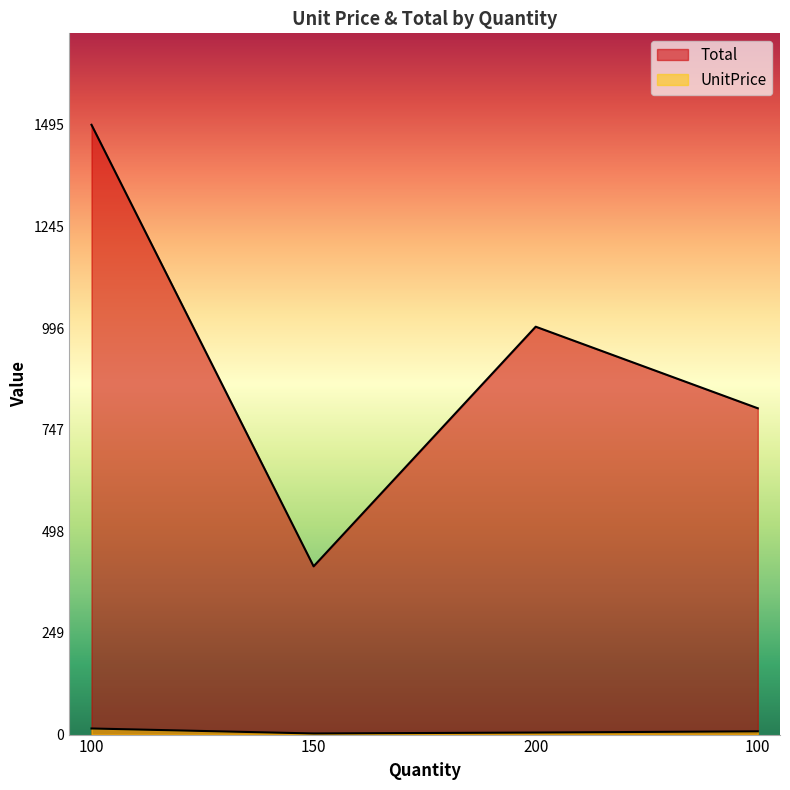

What is the average value of the UnitPrice series?

7.7